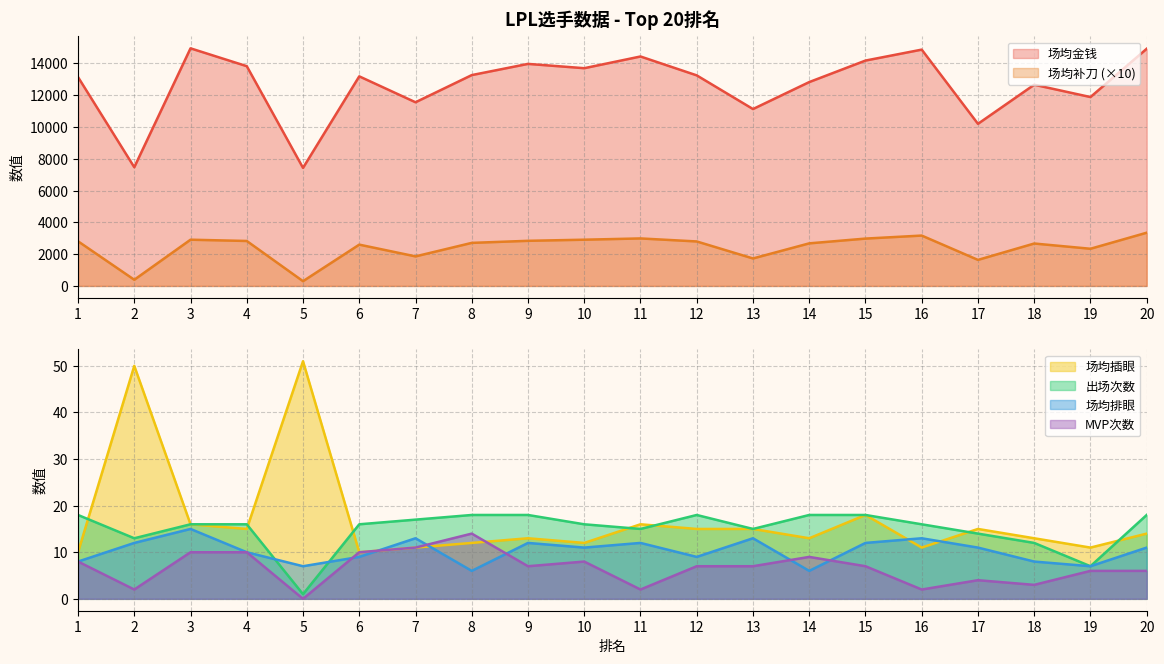

How many data points in 场均排眼 are above 11?

8